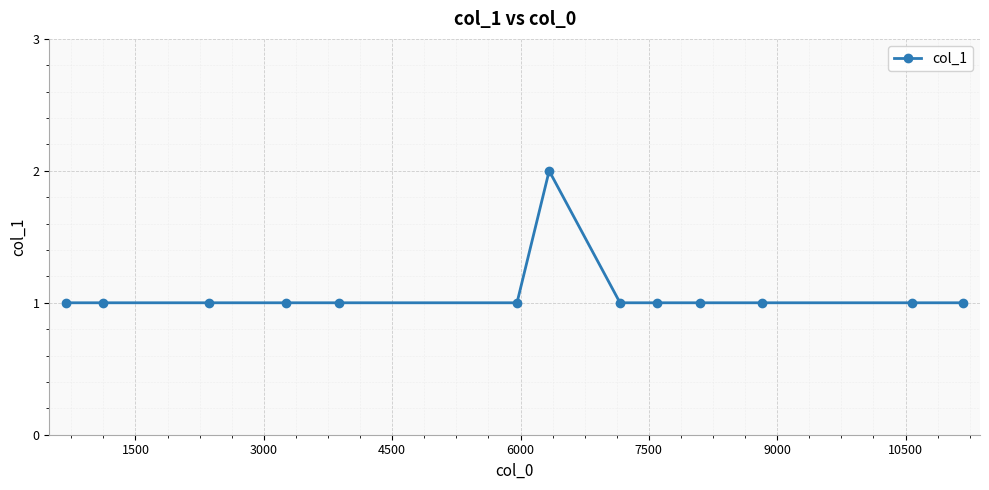

How many lines are shown in the chart?

1